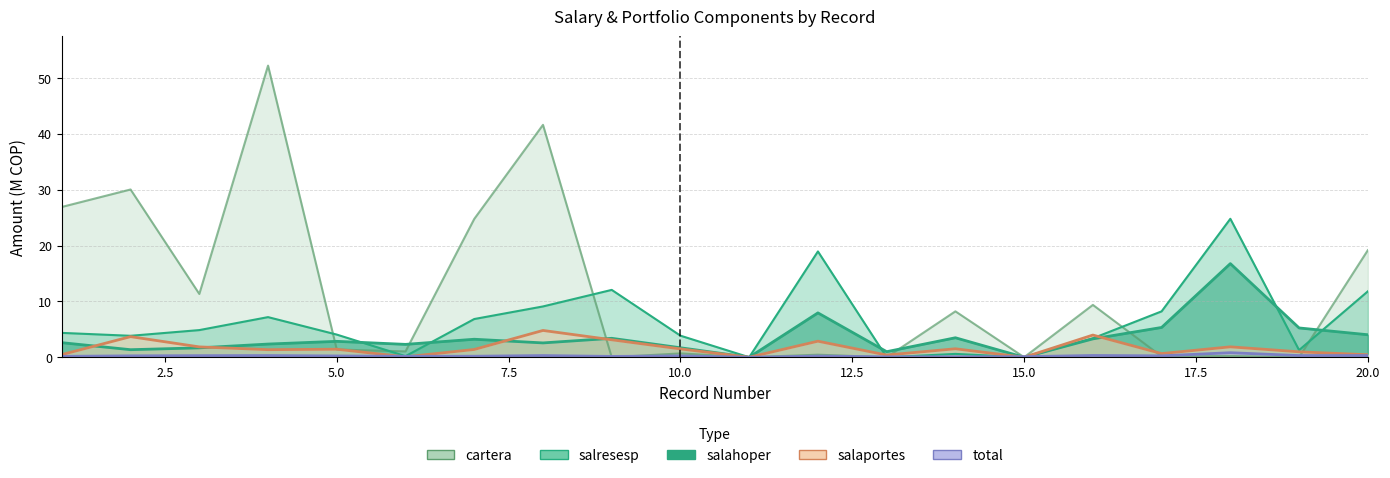

Reading right to left, list all the values displayed in this chart.

salahoper: 4.0	5.2	16.8	5.3	3.3	0.0	3.5	1.0	7.9	0.0	1.7	3.4	2.6	3.2	2.3	2.9	2.4	1.7	1.4	2.6
salresesp: 11.8	1.3	24.8	8.2	3.4	0.0	0.6	0.0	19.0	0.0	3.9	12.1	9.1	6.8	0.2	4.1	7.2	4.9	3.8	4.4
salaportes: 0.5	1.0	1.9	0.7	4.0	0.0	1.5	0.4	2.9	0.0	1.5	3.1	4.8	1.4	0.1	1.4	1.4	1.9	3.7	0.5
total: 0.3	0.3	0.8	0.3	0.3	0.1	0.1	0.1	0.2	0.0	0.2	0.2	0.3	0.2	0.2	0.2	0.3	0.3	0.3	0.2
cartera: 19.2	0.0	0.2	0.1	9.4	0.0	8.2	0.0	0.5	0.0	0.7	0.0	41.6	24.8	1.0	1.4	52.2	11.3	30.1	26.9